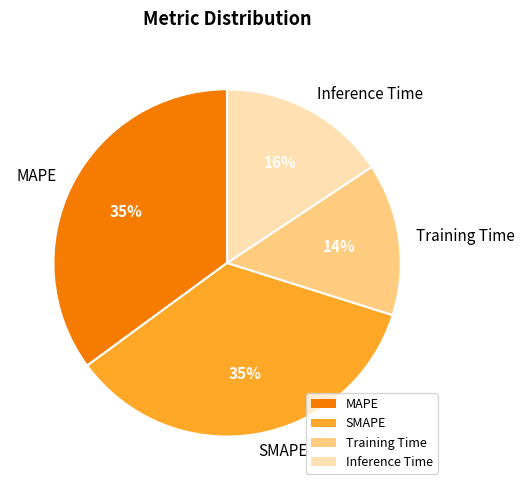

Which slice is the smallest?

Training Time